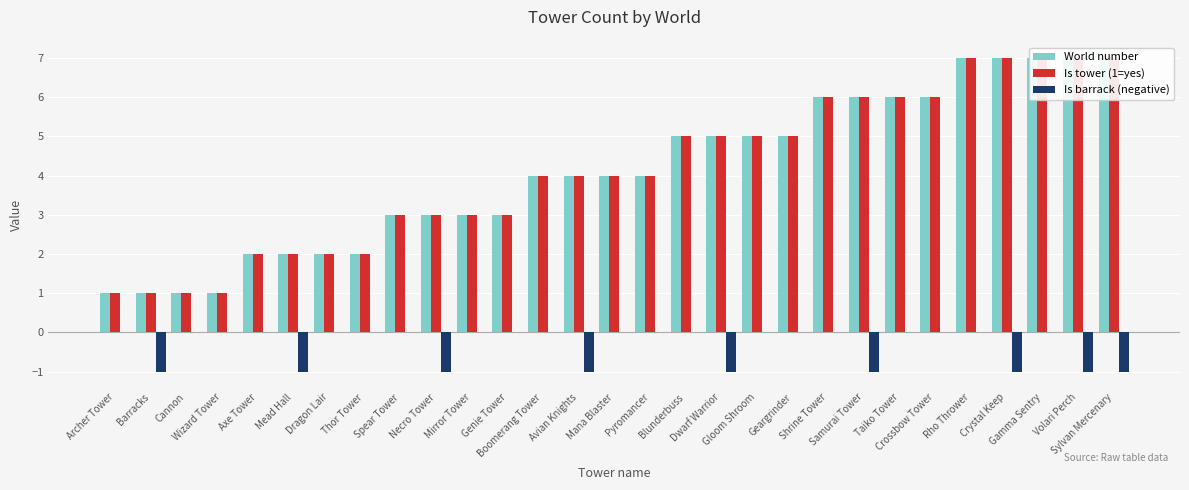

What is the spread (max minus min) of values at Gamma Sentry?

7